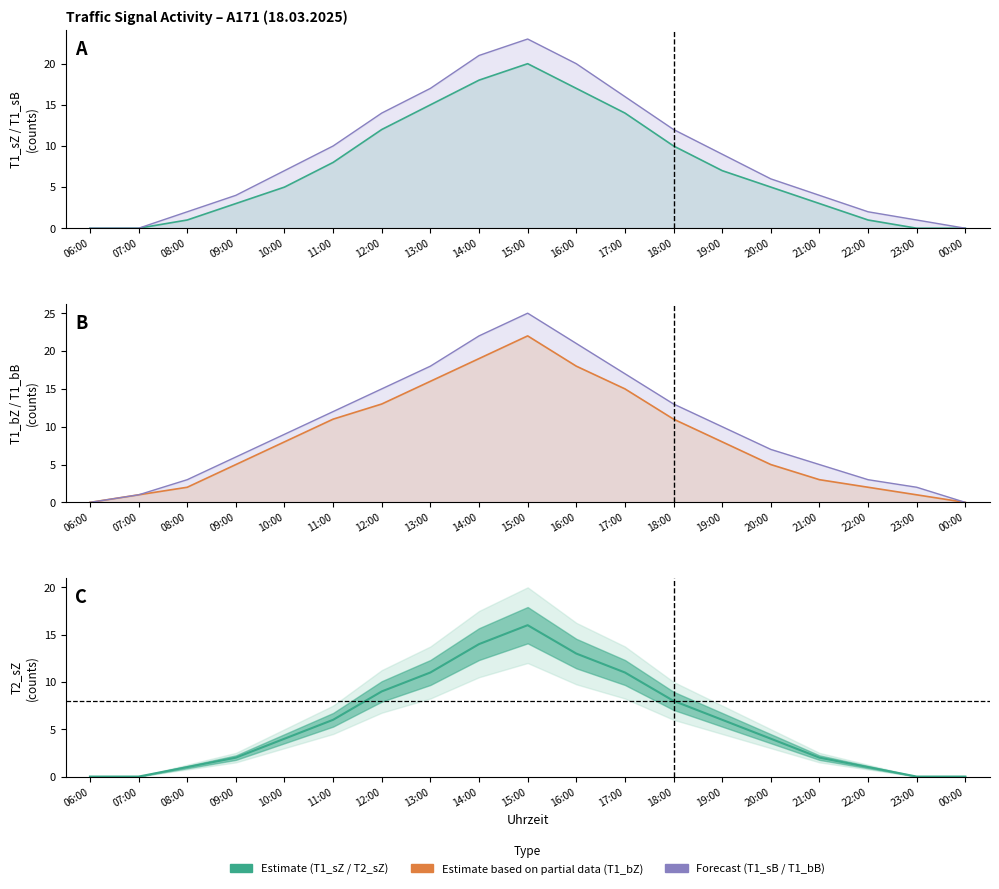

How many lines are shown in the chart?

5